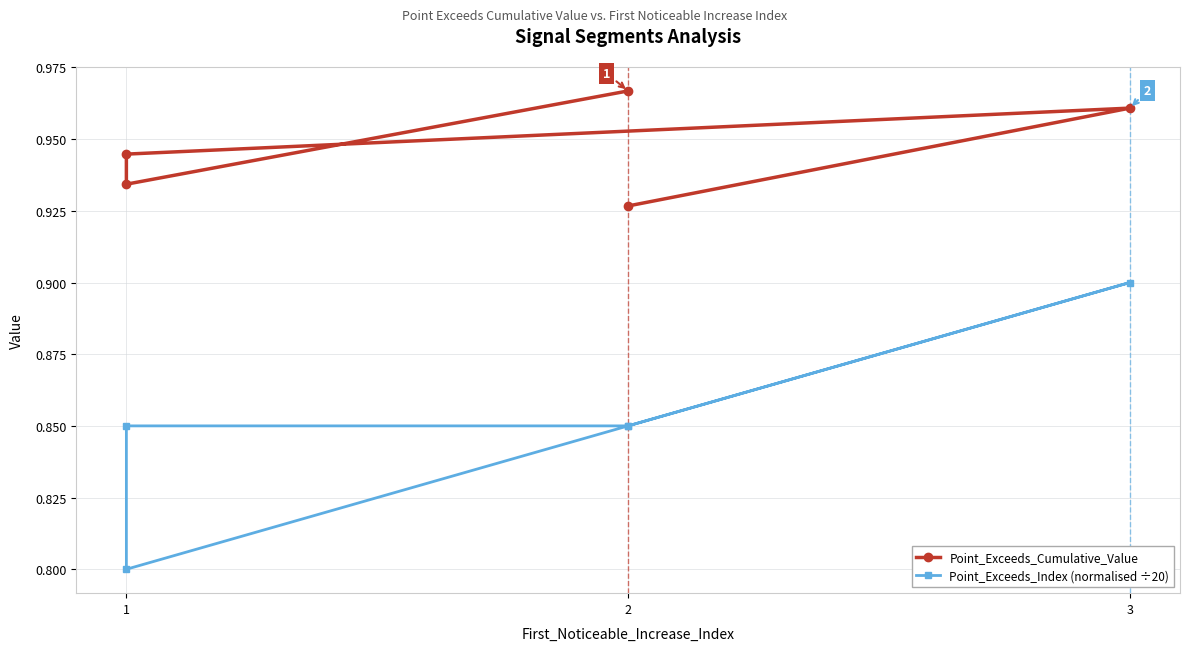

What is the greatest value displayed?

1.0